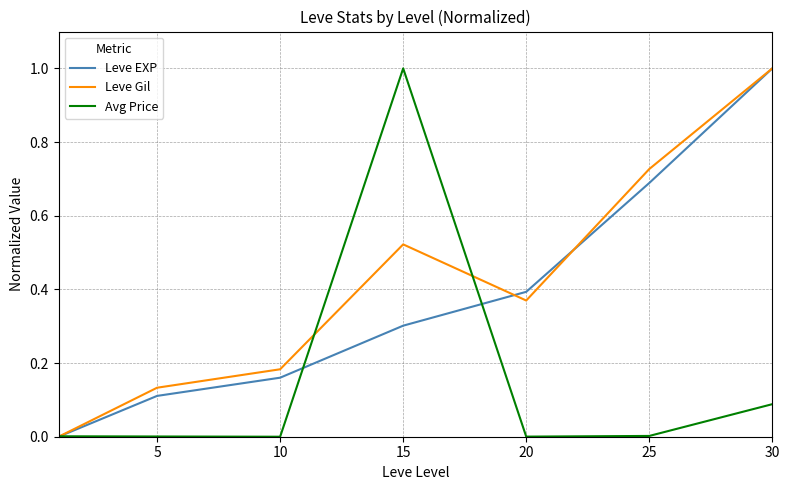

What is the maximum value shown in the chart?

1.0